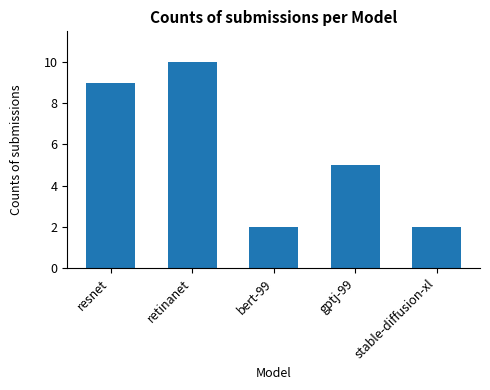

What is the difference between the maximum and minimum values?

8